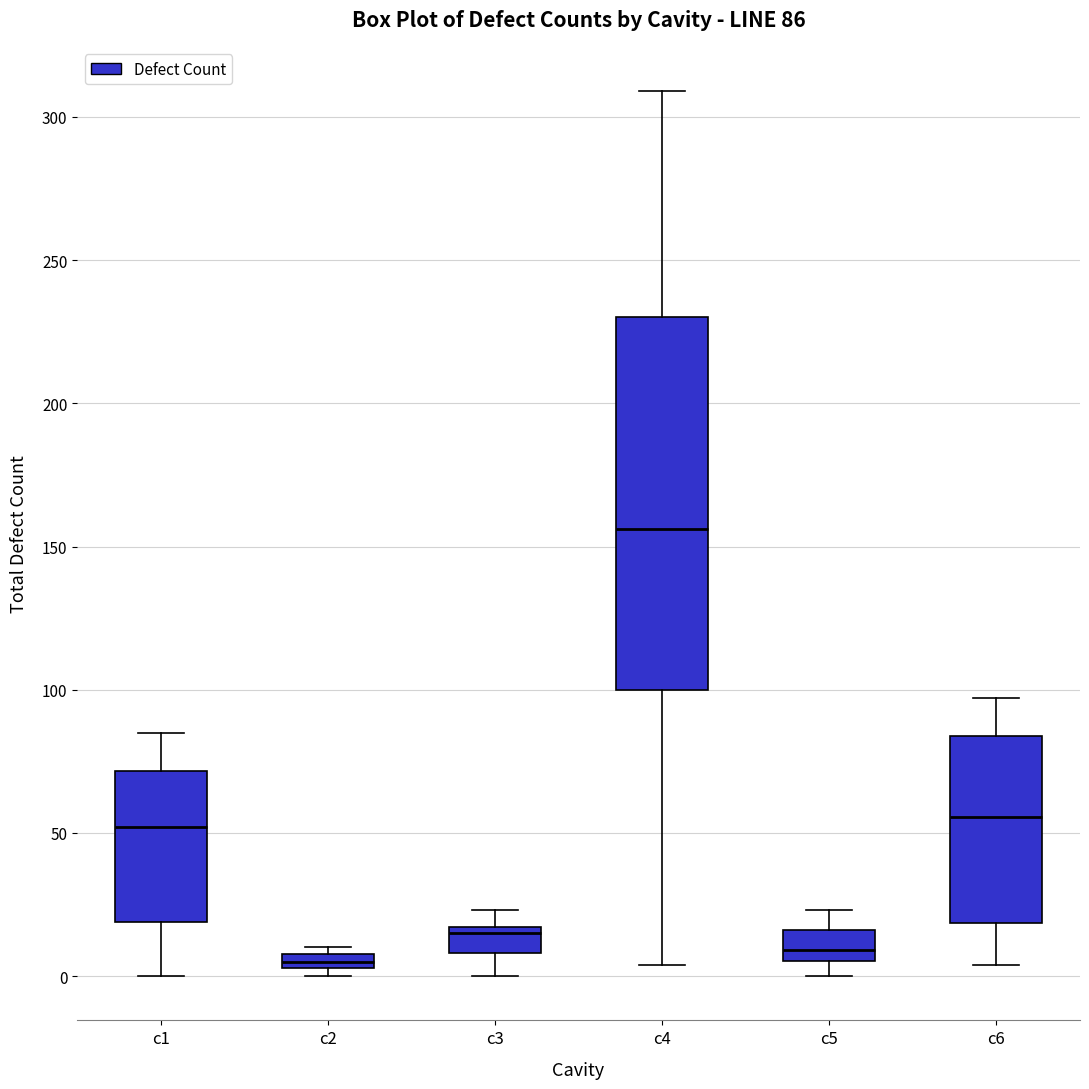

Which box has the highest median line?

c4